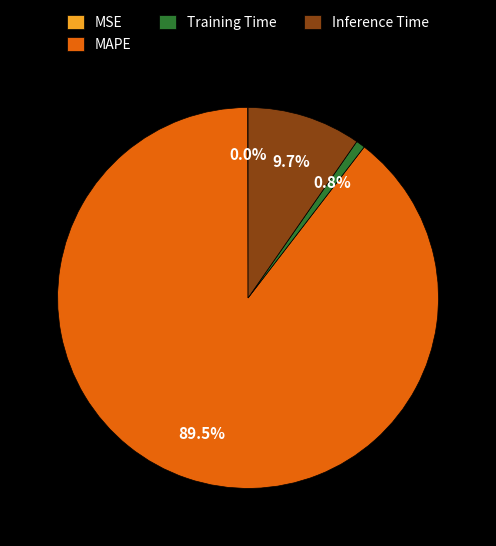

Which slice is the largest?

MAPE